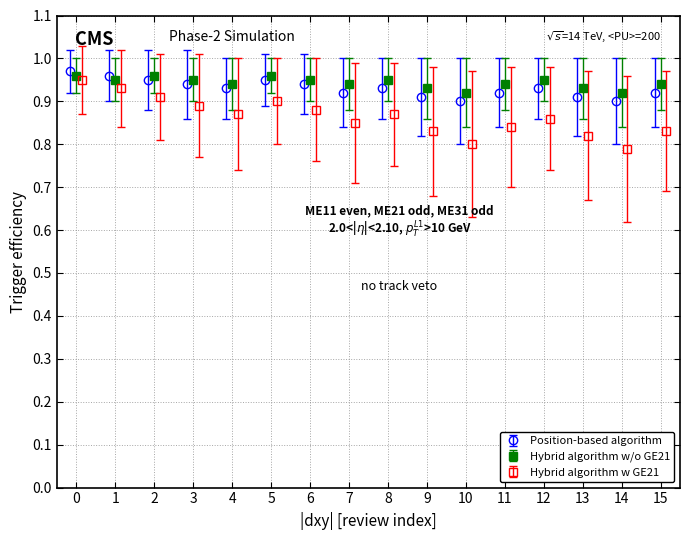

True or false: Hybrid algorithm w/o GE21 has a value of 1.6 at 6.

False